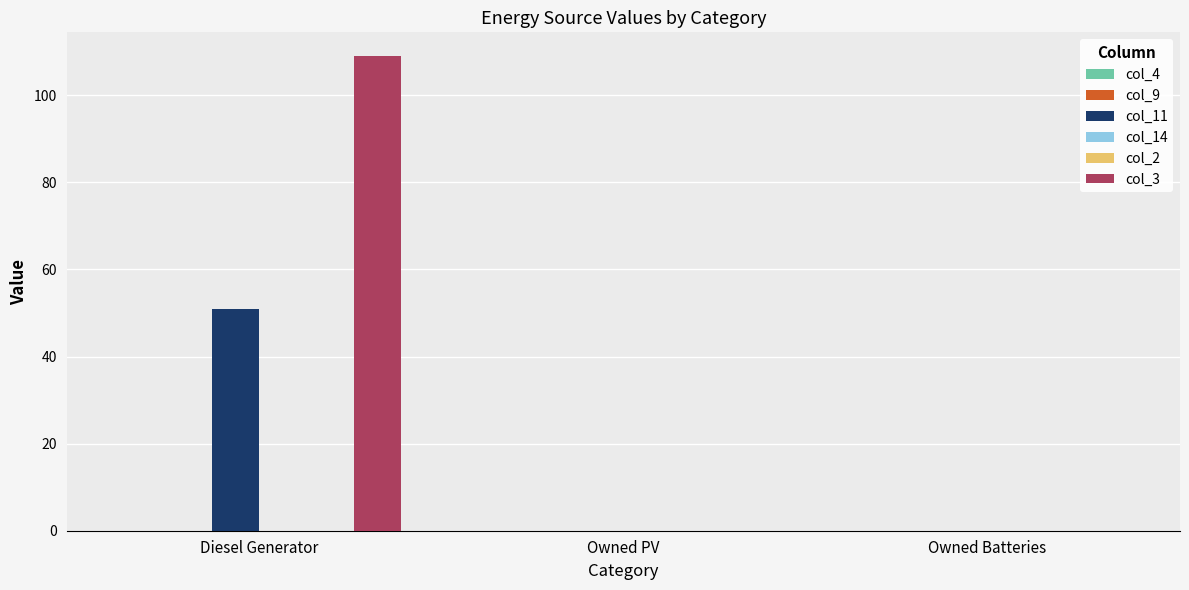

What is the label of the 2nd bar from the left?

Owned PV